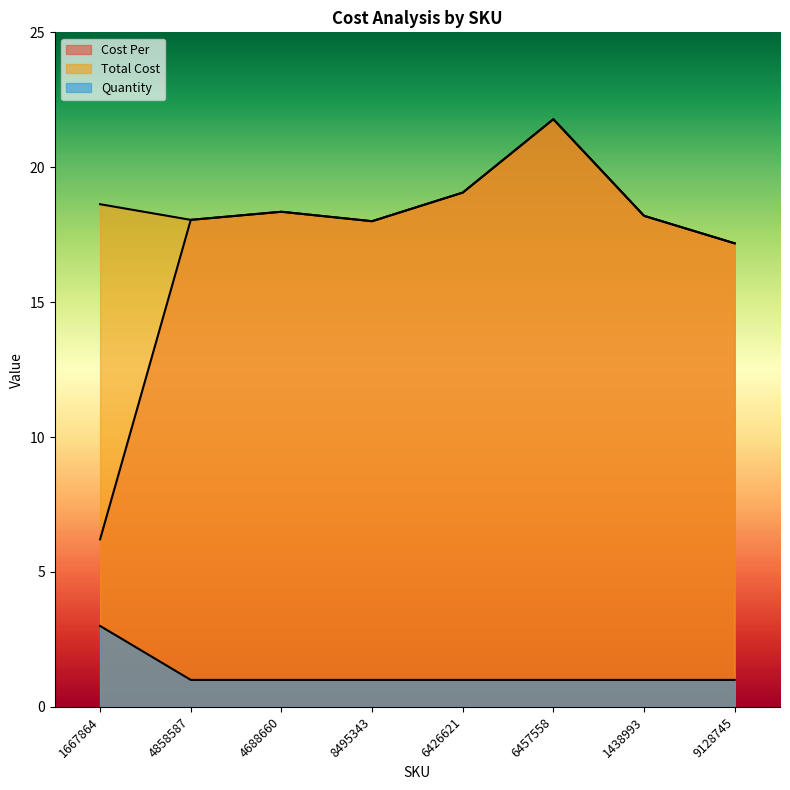

What are all the series names shown in the legend?

Cost Per, Total Cost, Quantity